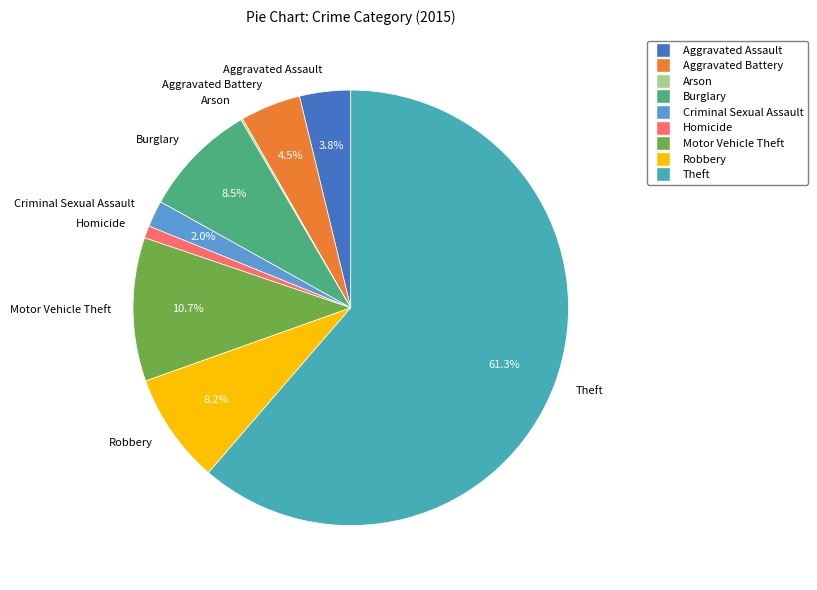

Which category has the biggest portion of the pie?

Theft